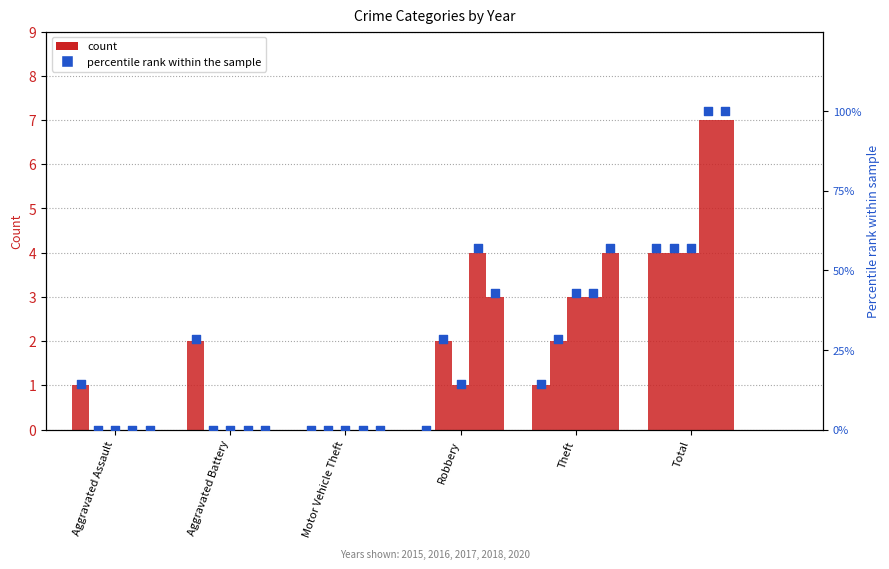

At how many categories does at least one series exceed 5?

1